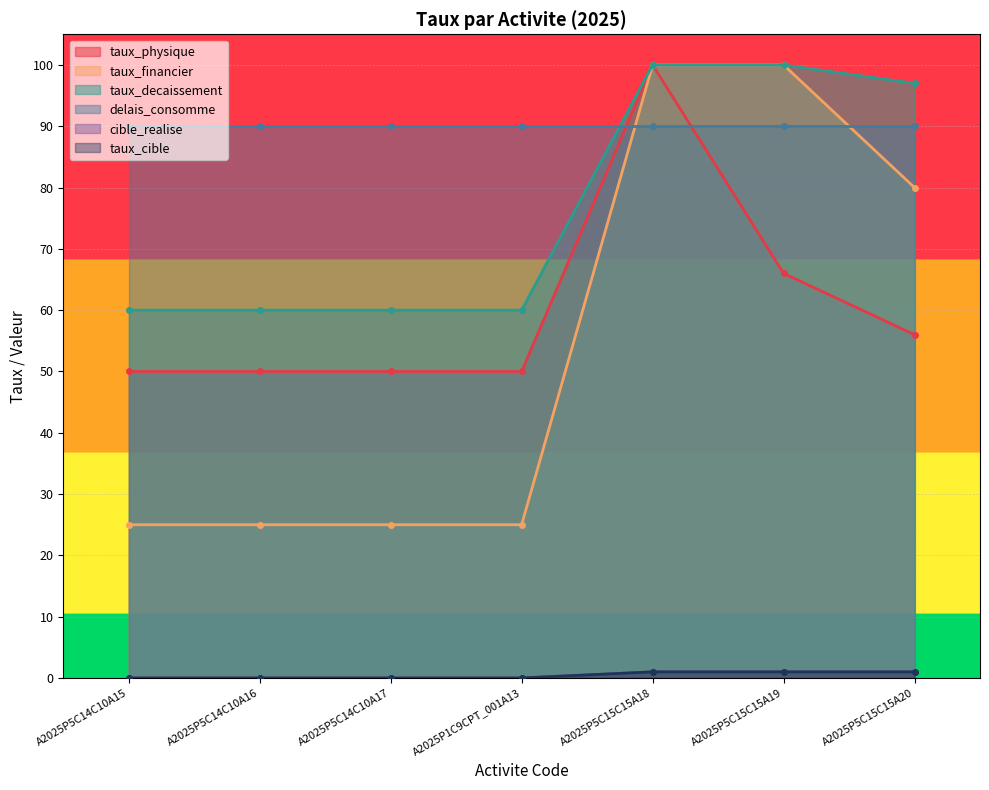

True or false: taux_decaissement has a value of 97 at A2025P5C15C15A20.

True